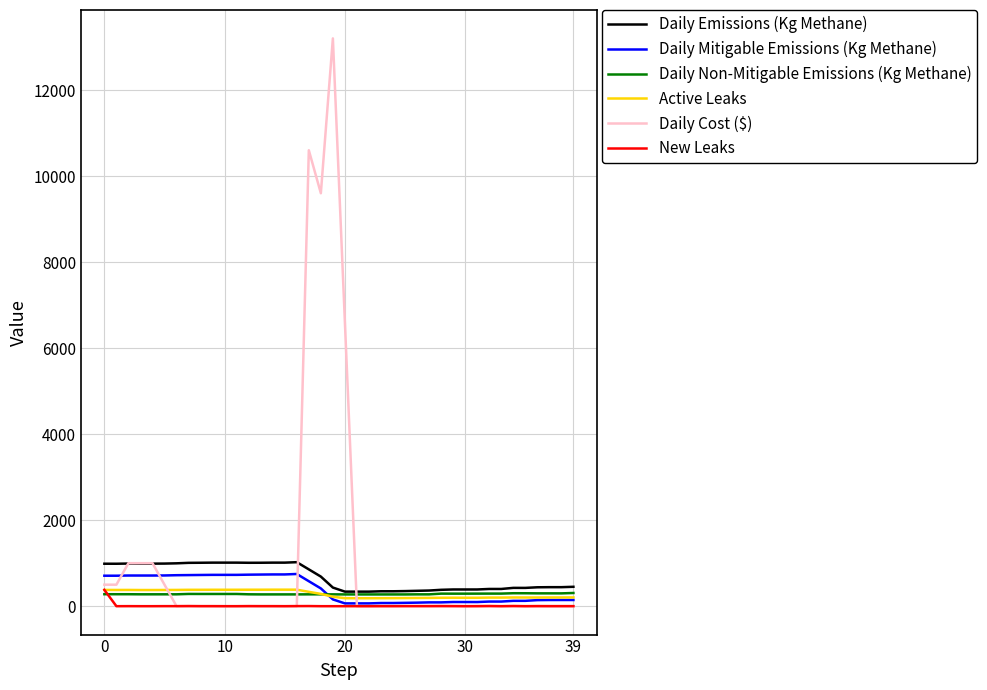

How many series are shown in this chart?

6